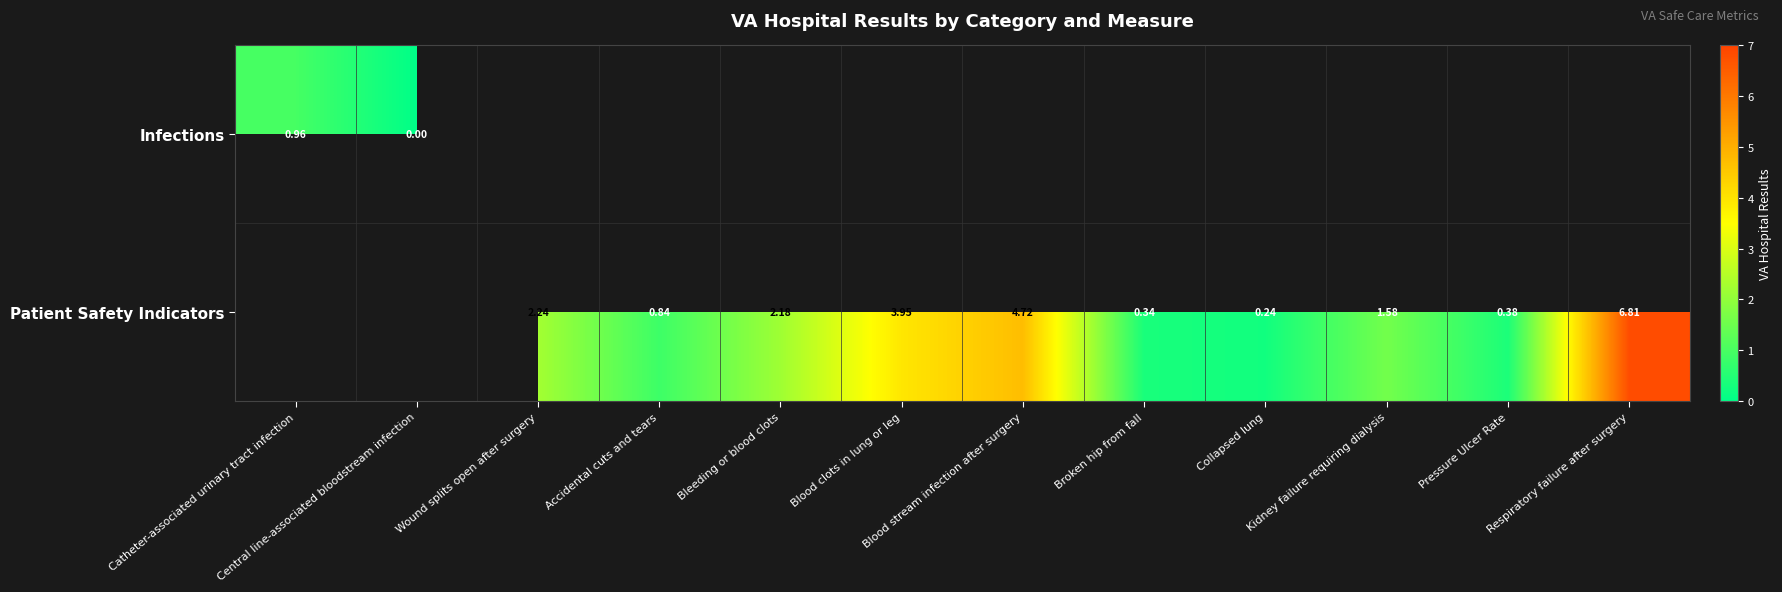

True or false: Patient Safety Indicators has a value of 2.2 at Bleeding or blood clots.

True